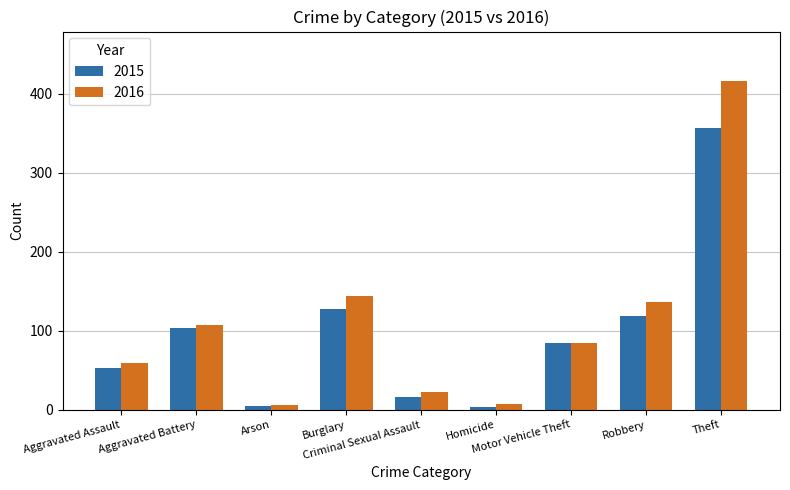

What is the difference between the maximum and minimum values in the 2015 series?

354